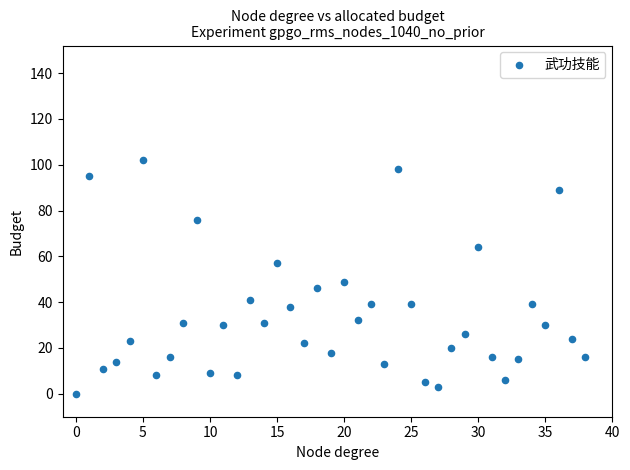

What Y value in the scatter plot is closest to 51?

49